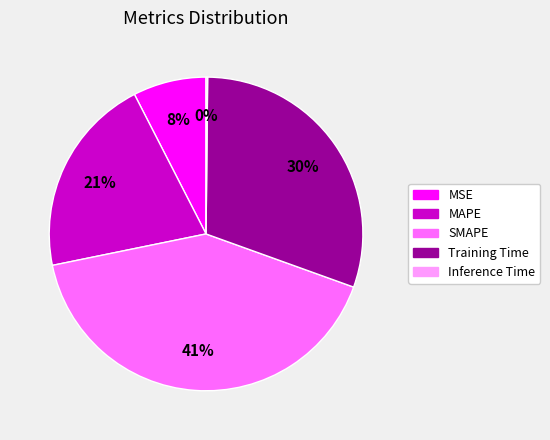

Is the sum of MAPE and MSE greater than half?

No